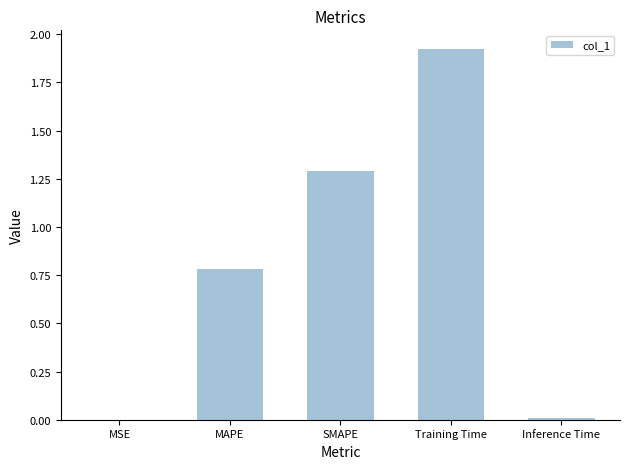

True or false: the data shows 3.2 at Training Time.

False